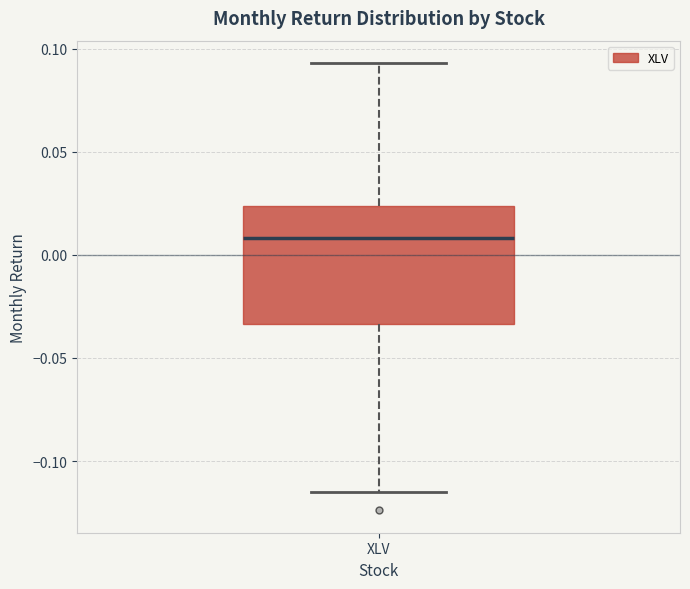

Transcribe this box plot: give where the median line is, the range the box spans, and where the two whiskers end, as read against the y-axis. The values are not printed on the chart, so give them approximately, as read against the axis.

median 0.010, box -0.035 to 0.025, whiskers -0.115 to 0.095